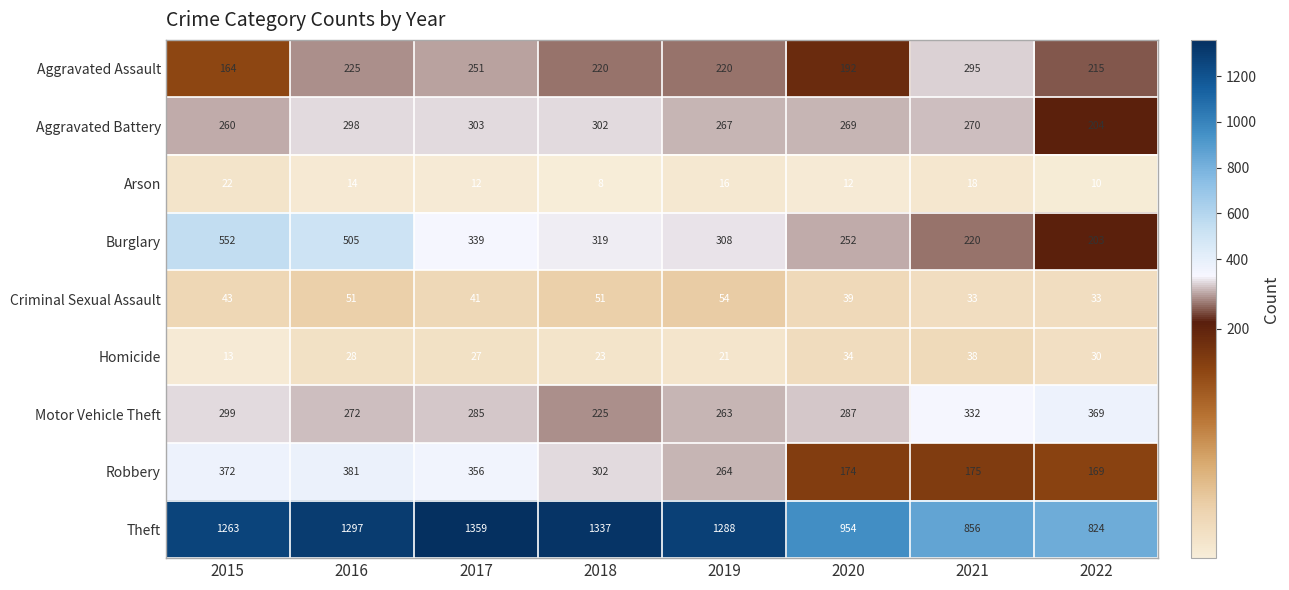

At 2016, list the series in order from smallest to largest.

Arson, Homicide, Criminal Sexual Assault, Aggravated Assault, Motor Vehicle Theft, Aggravated Battery, Robbery, Burglary, Theft